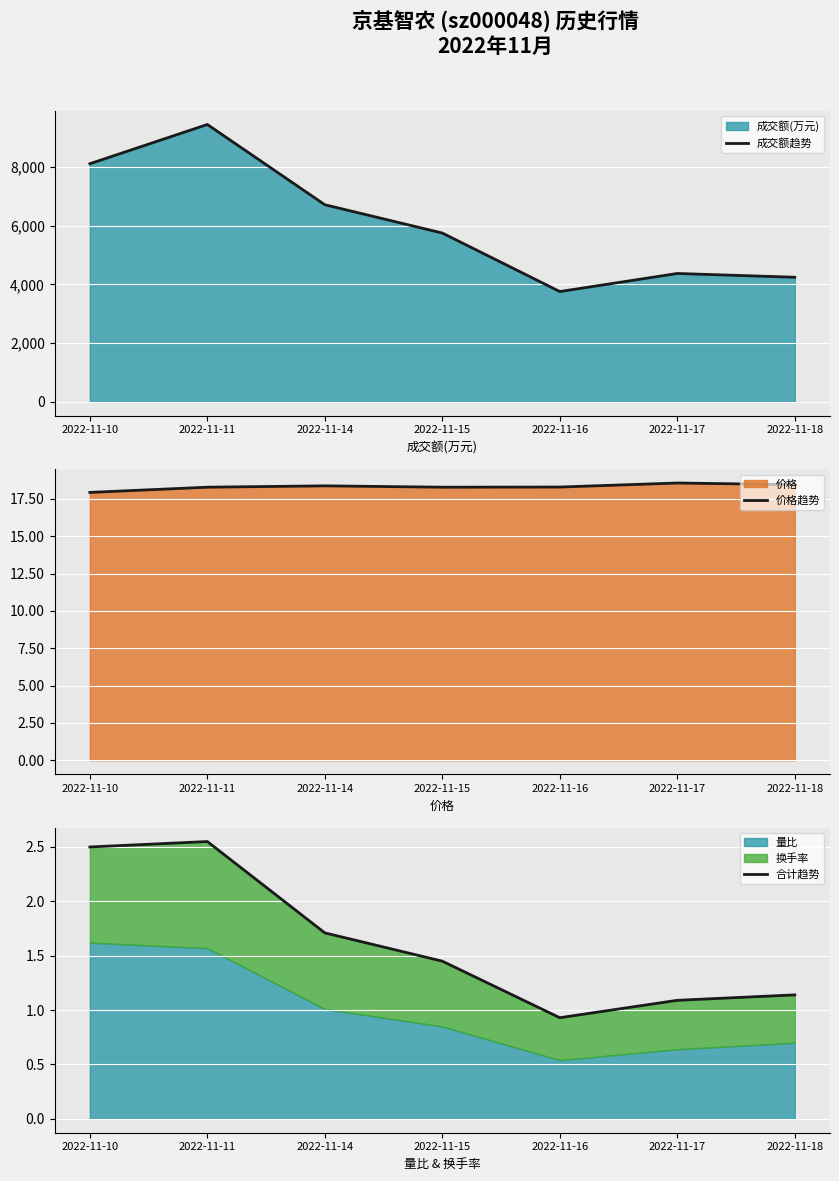

Read the 价格趋势 value at 2022-11-16.

18.3